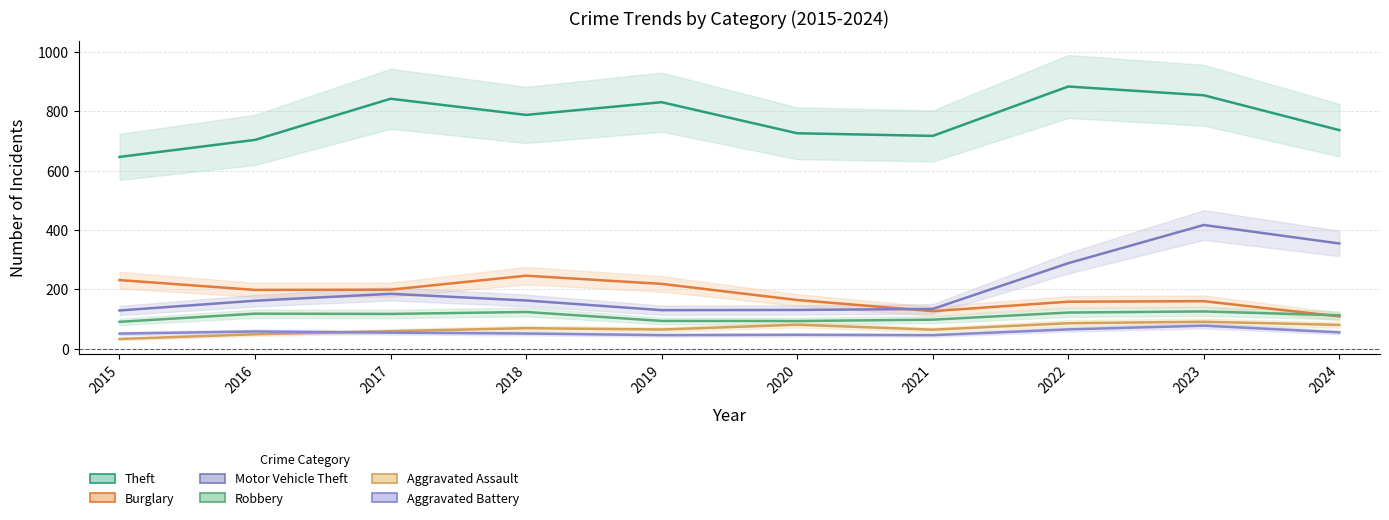

What value does the Burglary series have at 2017?

199.2